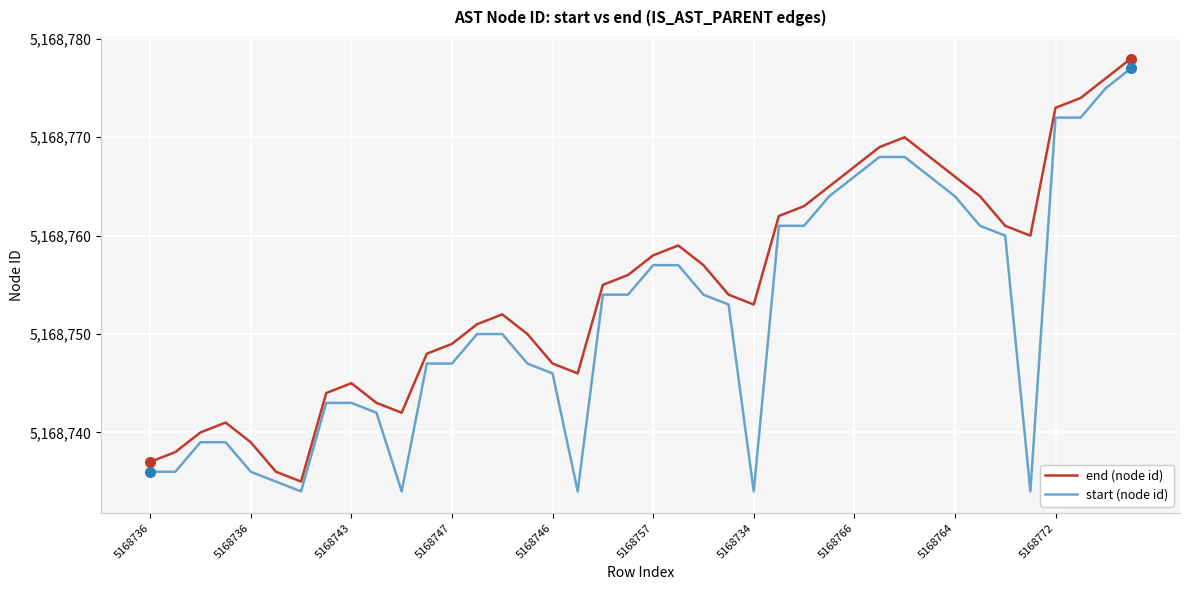

List the series in order of their overall mean, highest first.

end (node id), start (node id)